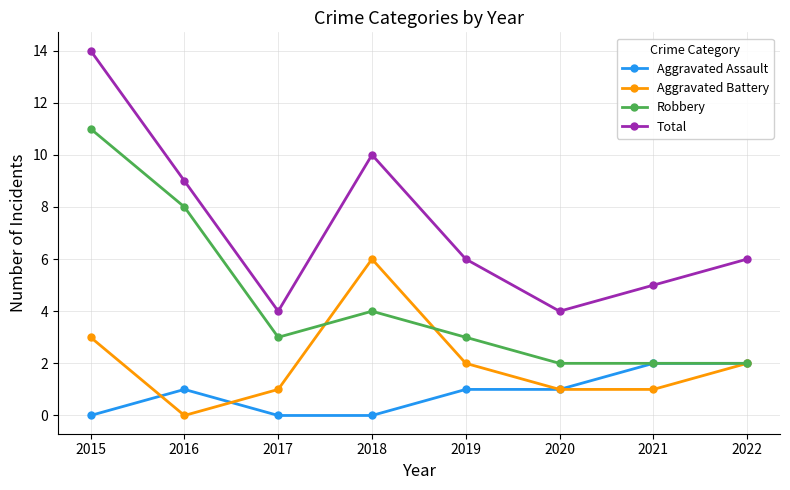

Which series has the widest spread of values?

Total